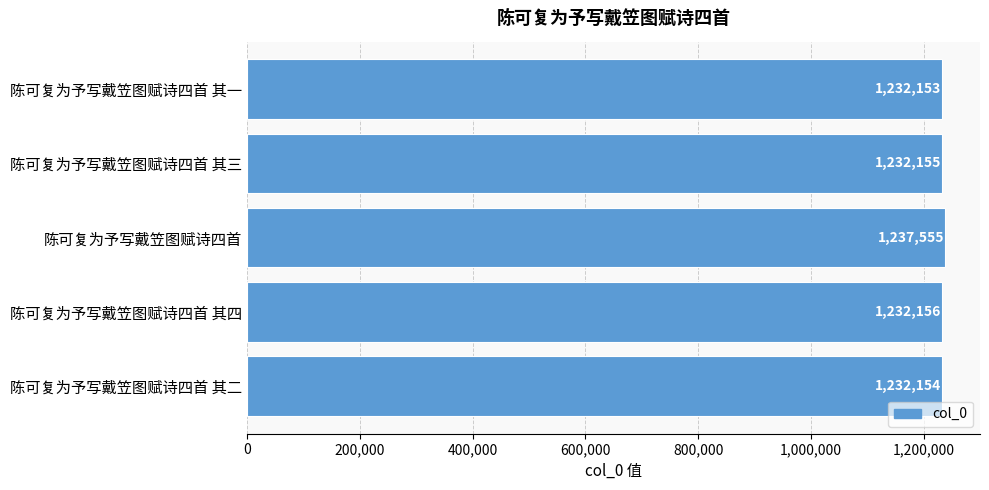

List the labels in order of value, largest first.

陈可复为予写戴笠图赋诗四首, 陈可复为予写戴笠图赋诗四首 其四, 陈可复为予写戴笠图赋诗四首 其三, 陈可复为予写戴笠图赋诗四首 其二, 陈可复为予写戴笠图赋诗四首 其一